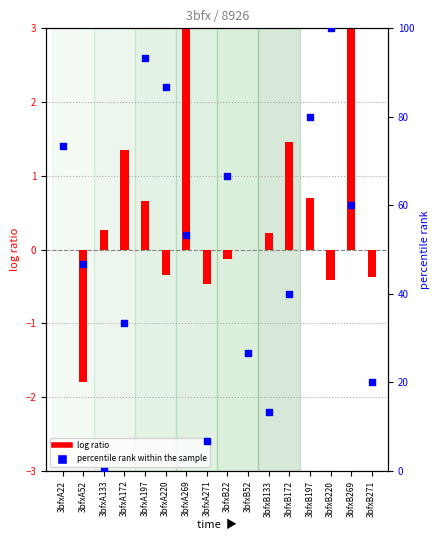

What are all the series names shown in the legend?

log ratio, percentile rank within the sample